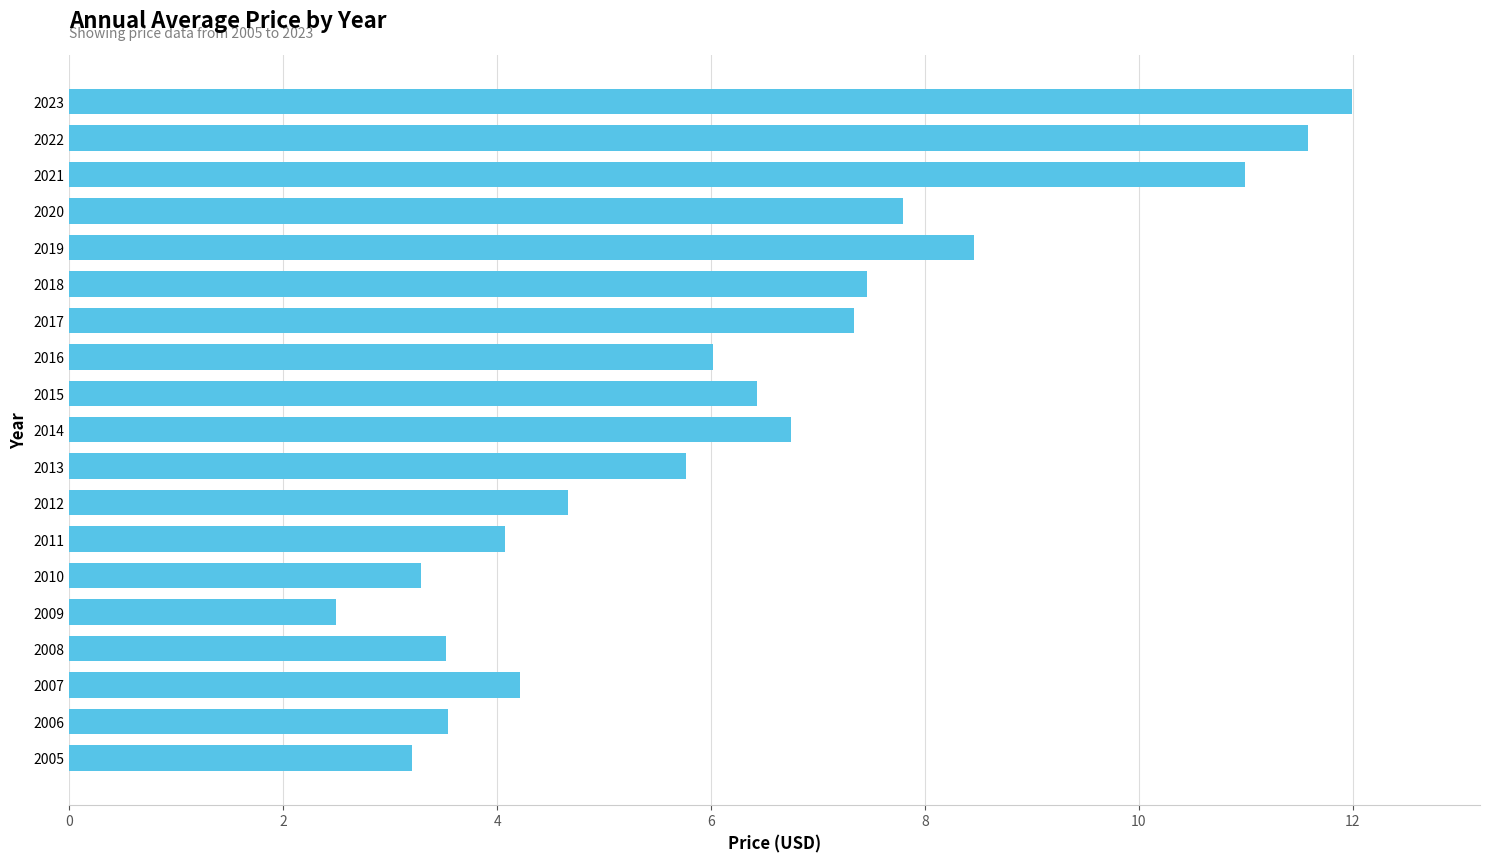

Reading bottom to top, extract all data points from this chart.

3.2	3.5	4.2	3.5	2.5	3.3	4.1	4.7	5.8	6.7	6.4	6.0	7.3	7.5	8.5	7.8	11.0	11.6	12.0